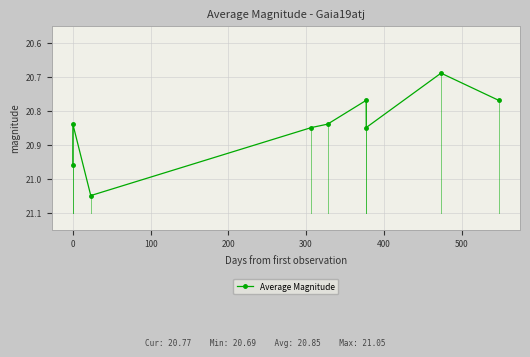

What is the difference between the second highest and second lowest values?

0.2